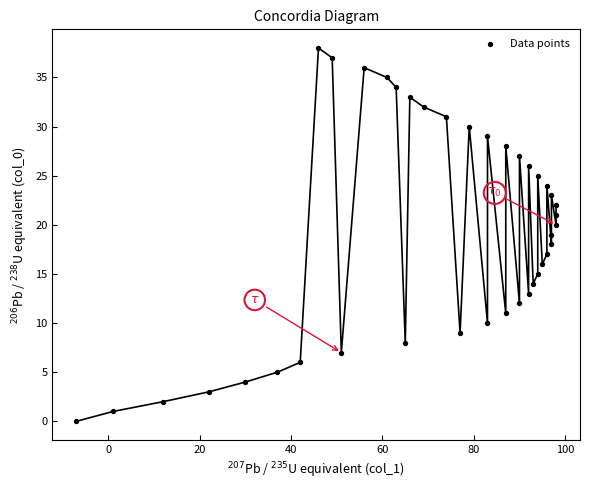

What is the range of X values (max minus min)?

105